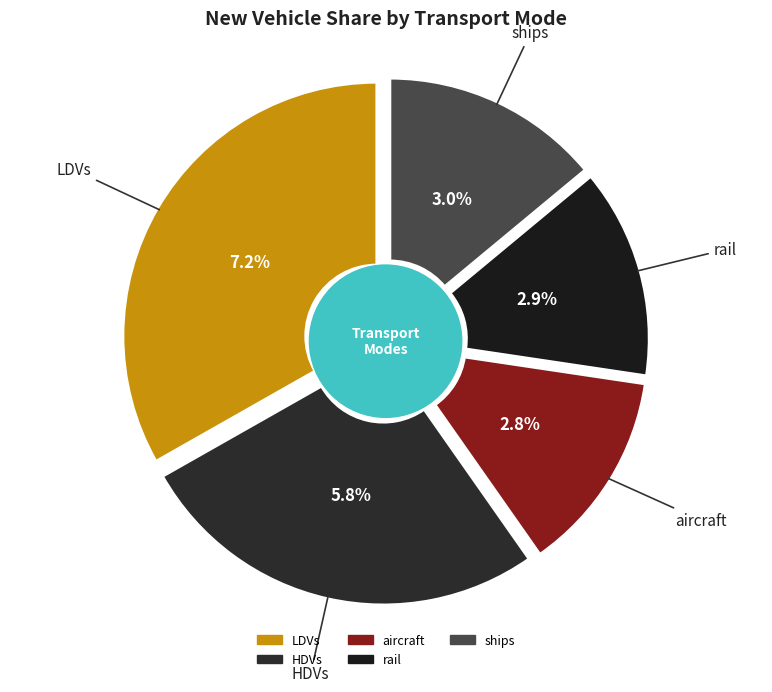

To the nearest percent, what is the average slice percentage?

20%